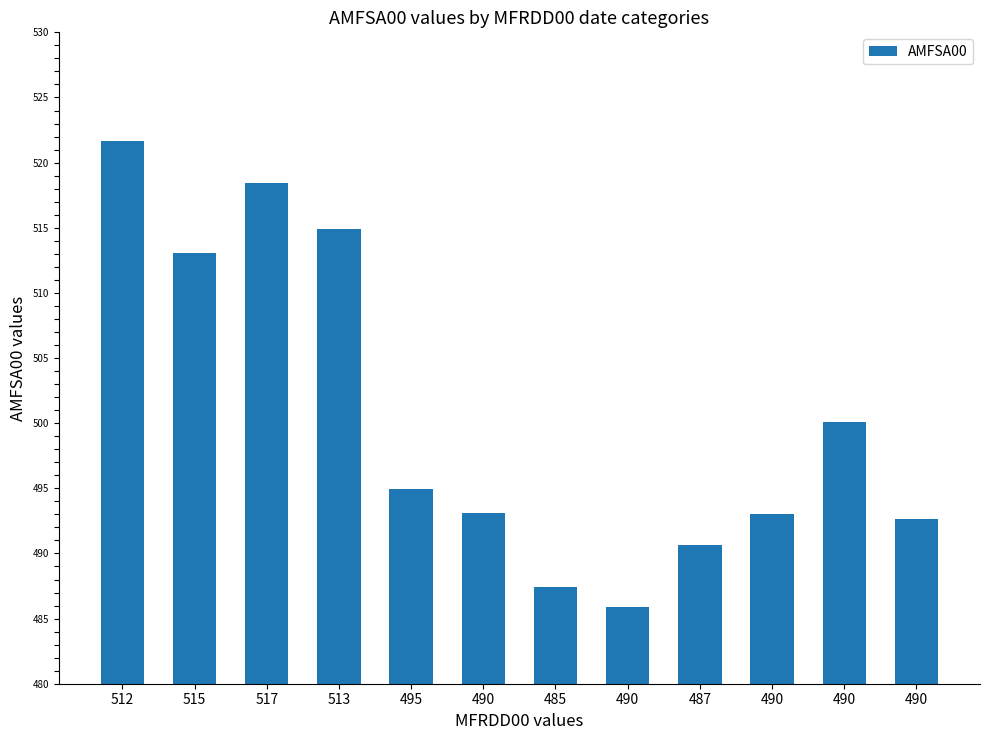

Approximately how many times larger is the value at 490 compared to 487?

1.0